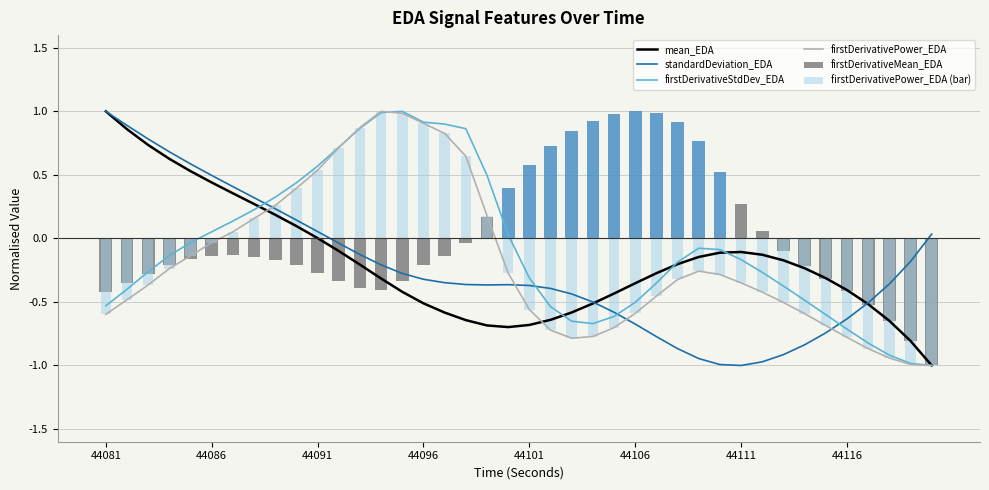

How many times do firstDerivativeStdDev_EDA and standardDeviation_EDA cross each other?

4